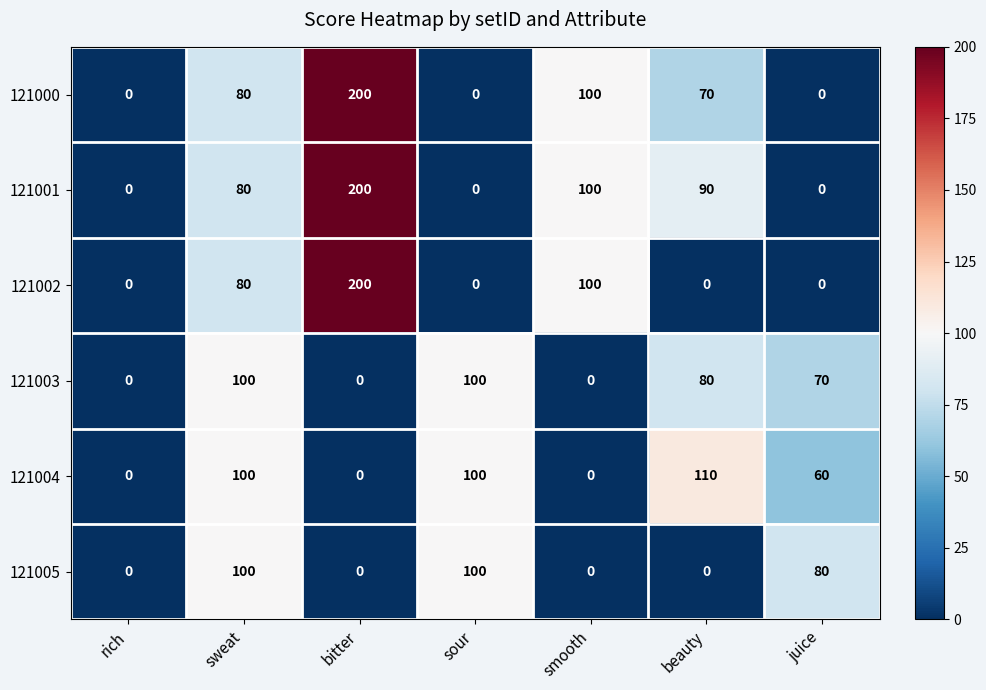

What is the difference between the second highest and minimum values in the 121005 series?

100